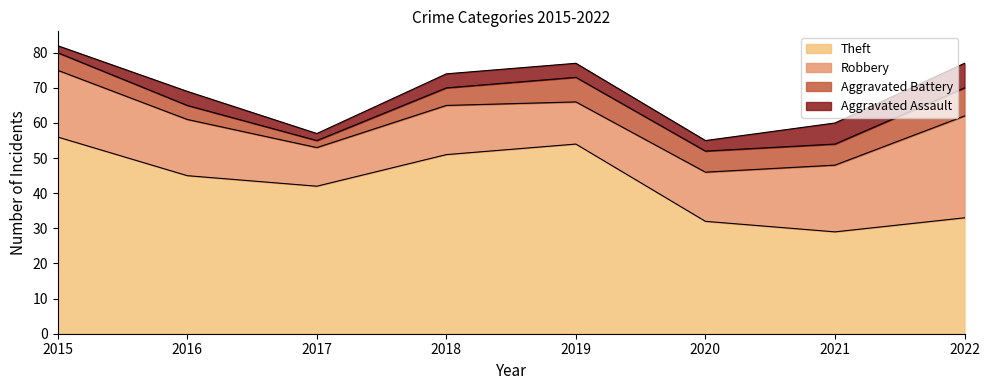

Is it true that Aggravated Battery equals 6 at 2021?

True